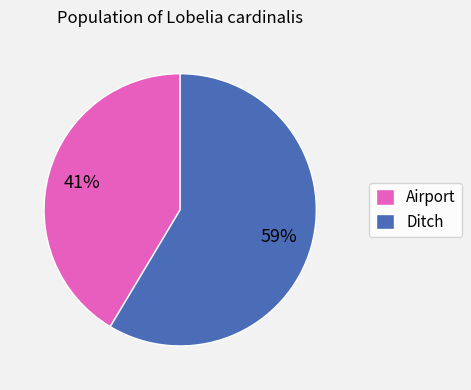

Which category has the smallest portion of the pie?

Airport